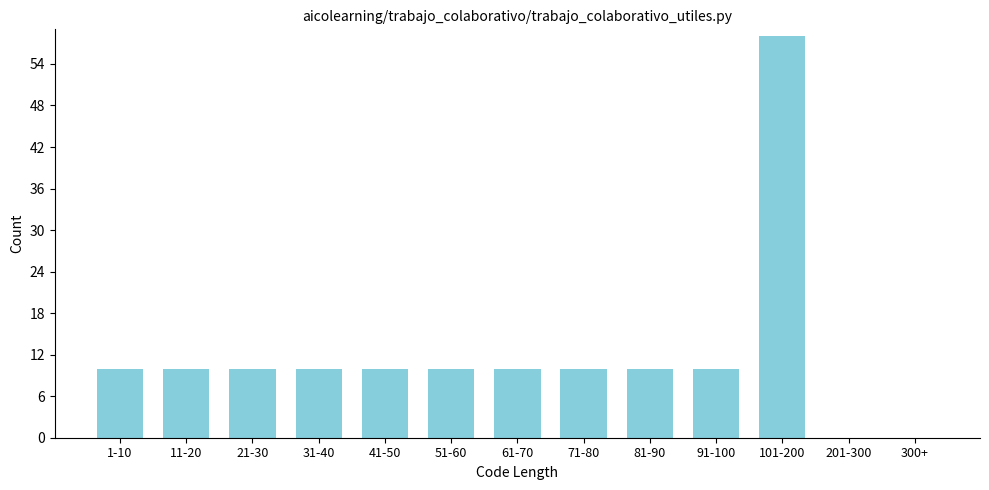

Reading right to left, transcribe all the data shown in this chart.

300+=0	201-300=0	101-200=58	91-100=10	81-90=10	71-80=10	61-70=10	51-60=10	41-50=10	31-40=10	21-30=10	11-20=10	1-10=10